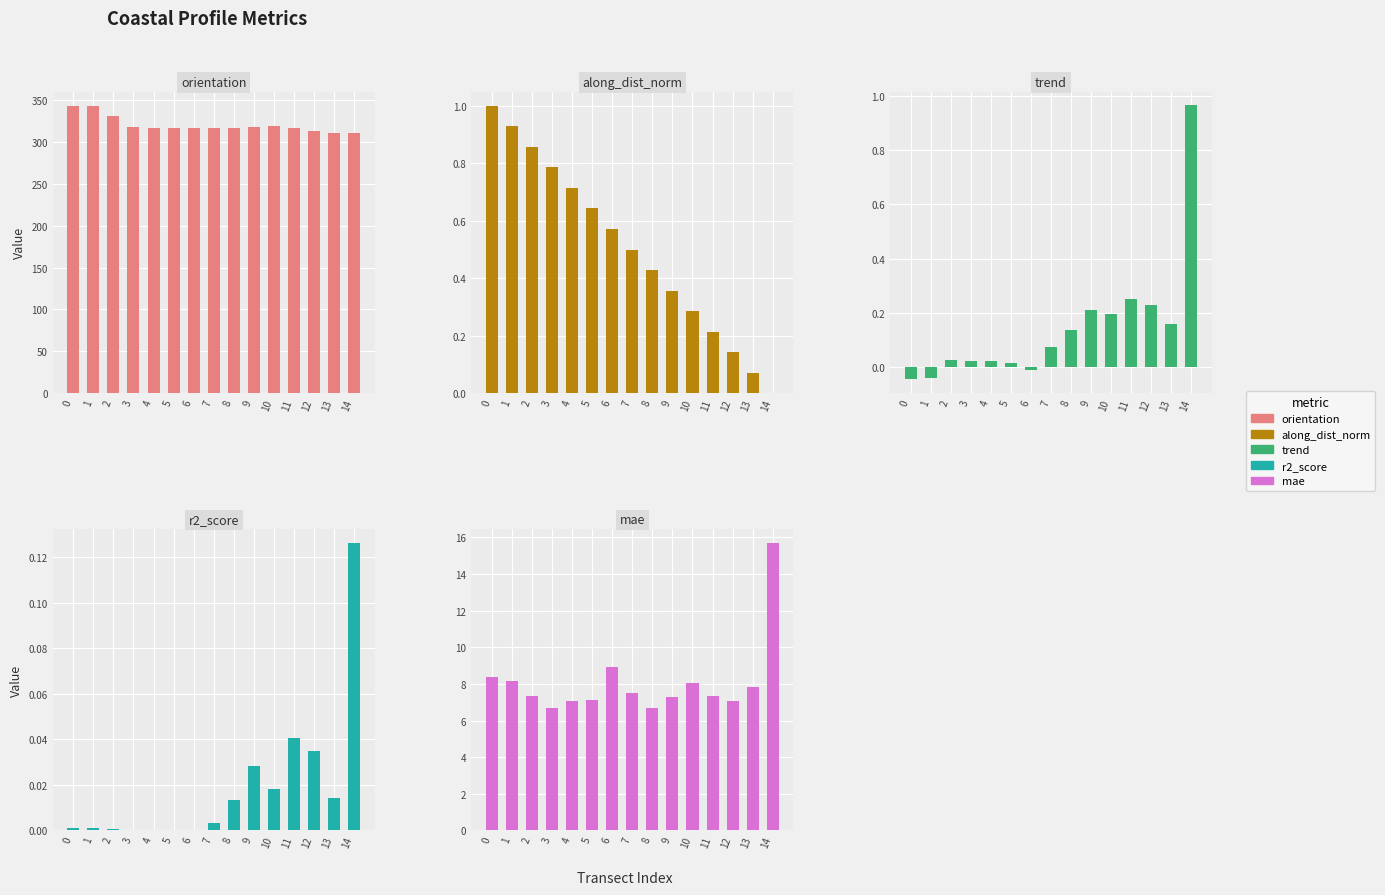

What is the spread (max minus min) of values at 5?

316.5